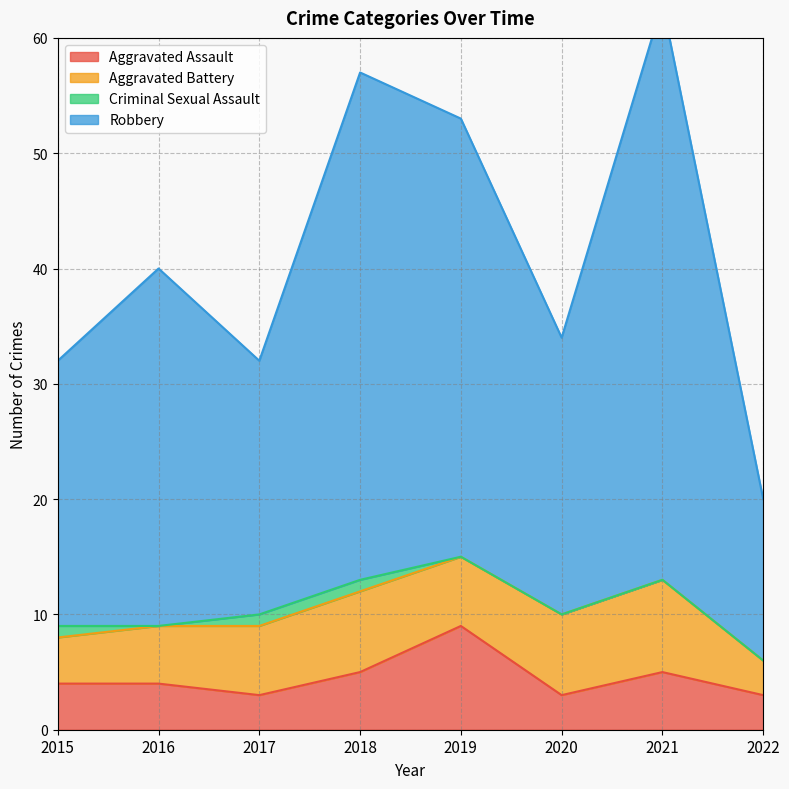

True or false: Aggravated Assault has a value of 5 at 2018.

True